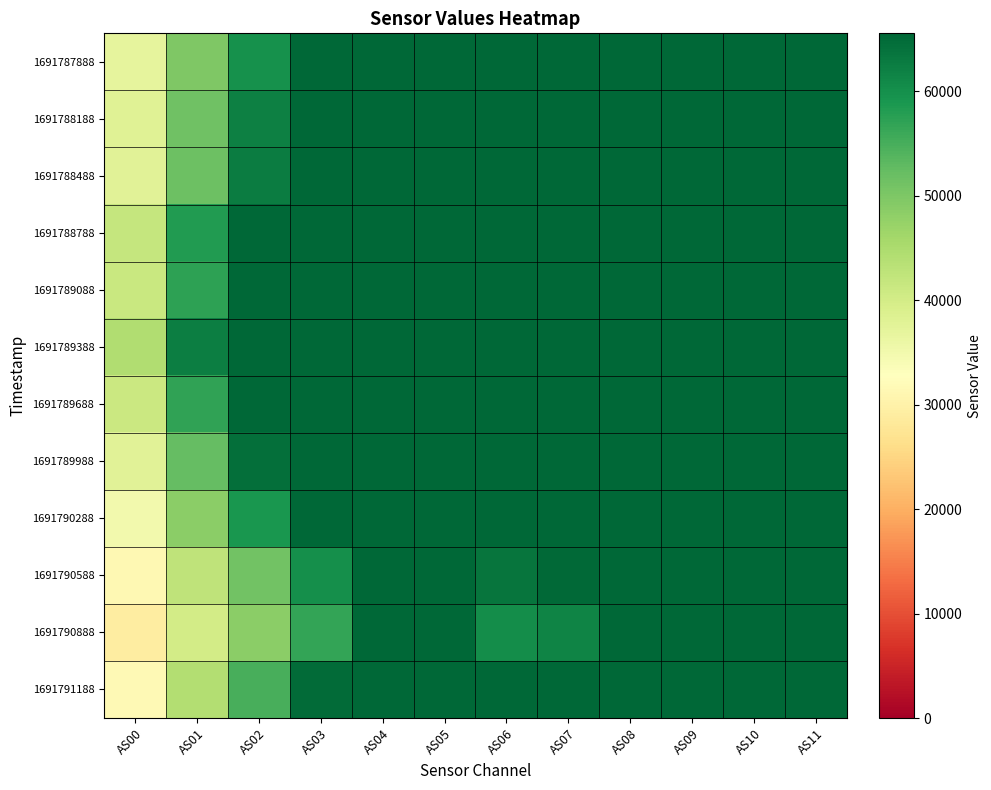

What is the greatest value displayed?

65535